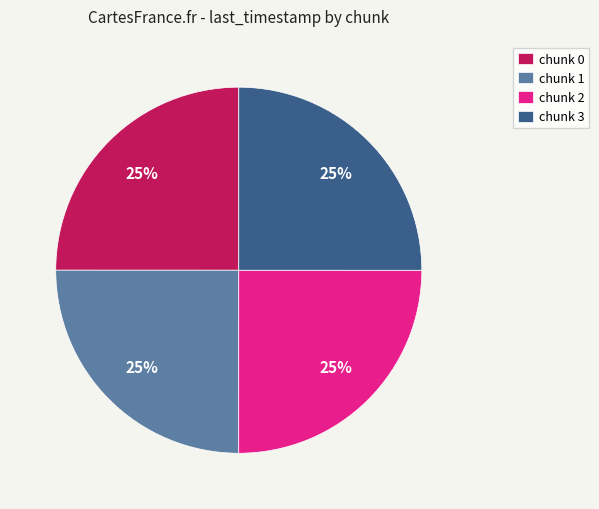

To the nearest percent, what portion does chunk 2 represent?

25%